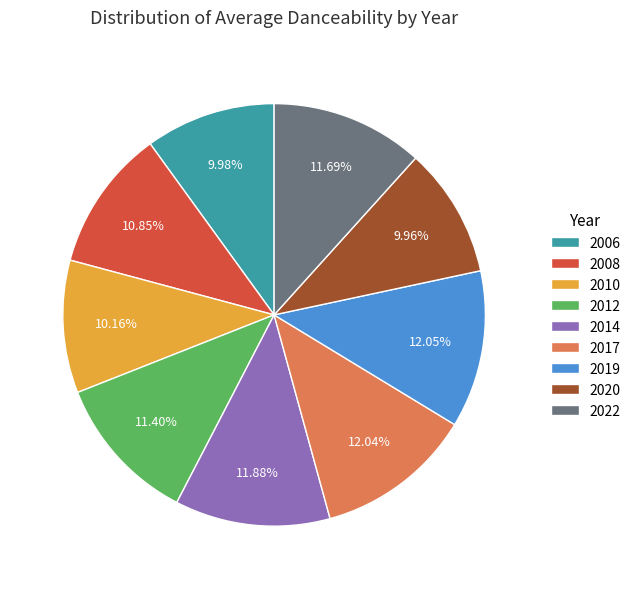

To the nearest percent, what is the combined percentage of 2014 and 2017?

24%